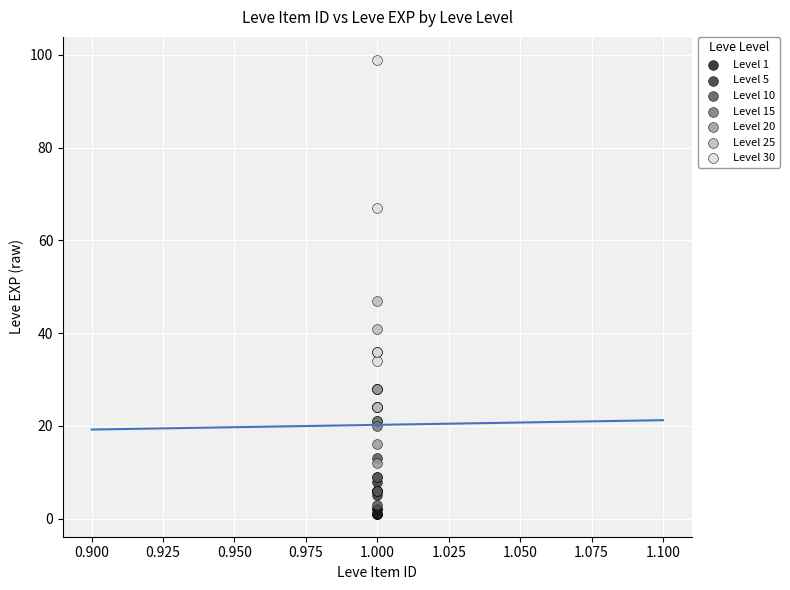

What are all the series names shown in the legend?

Level 1, Level 5, Level 10, Level 15, Level 20, Level 25, Level 30